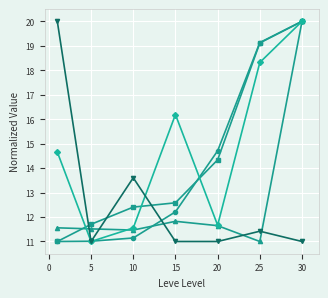

What is the minimum value shown in the chart?

11.0